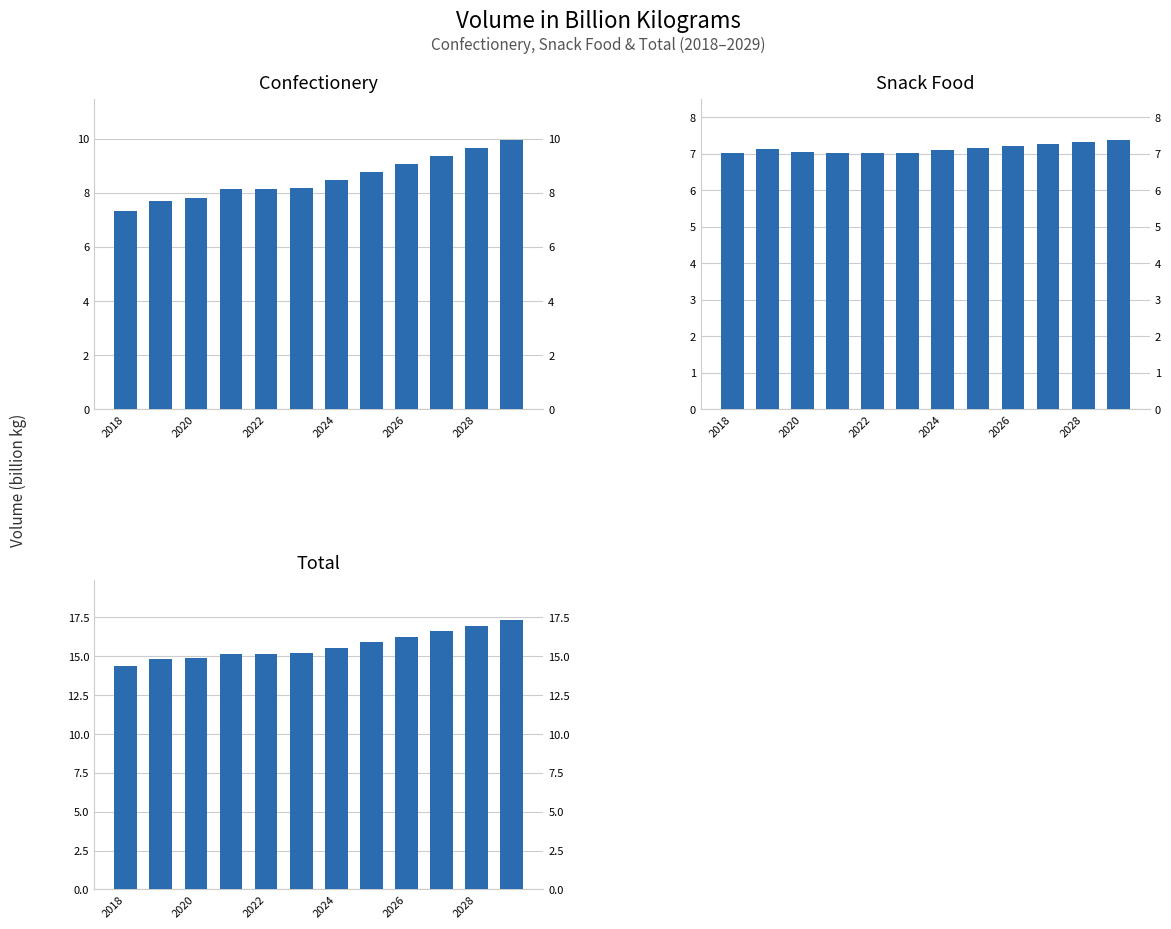

Rank the series by their maximum value, from highest to lowest.

Total, Confectionery, Snack Food